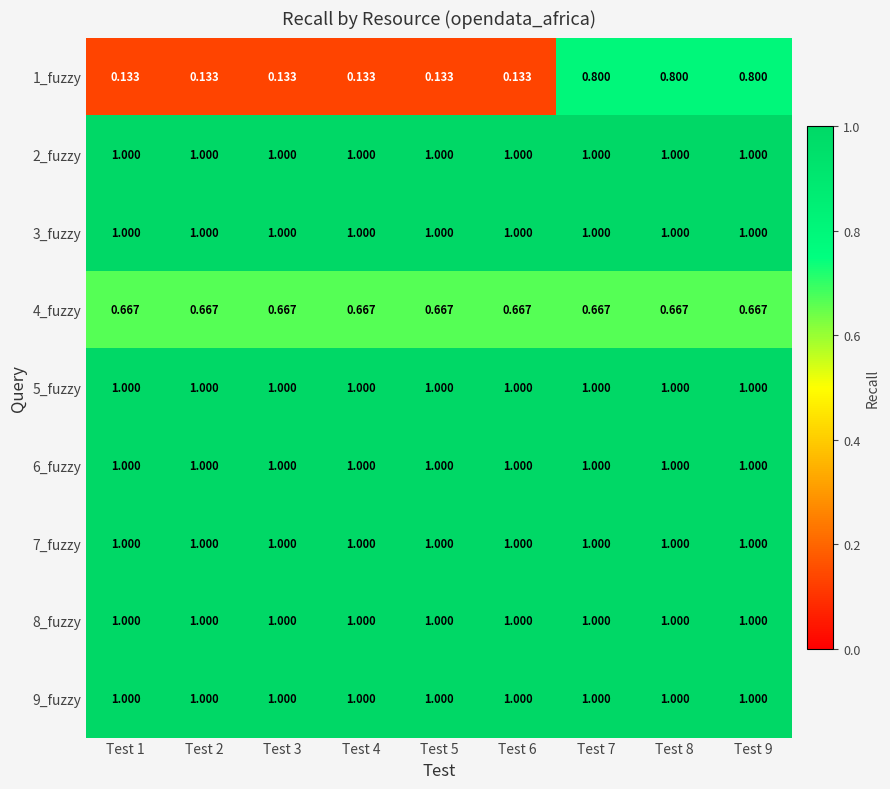

Is the value of 8_fuzzy at Test 9 greater than the value of 4_fuzzy at Test 9?

Yes